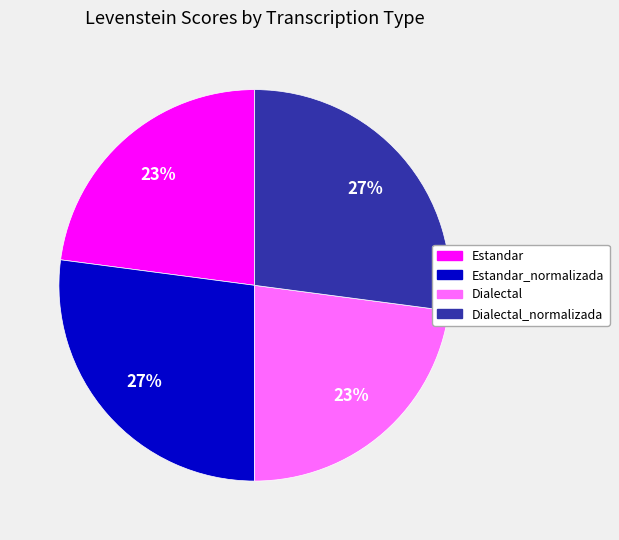

To the nearest percent, what is the average slice percentage?

25%